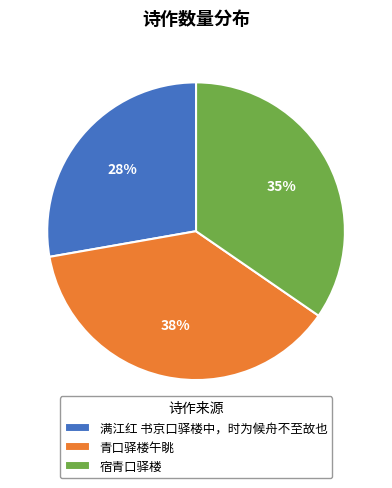

Do 青口驿楼午眺 and 宿青口驿楼 together represent more than half of the pie?

Yes